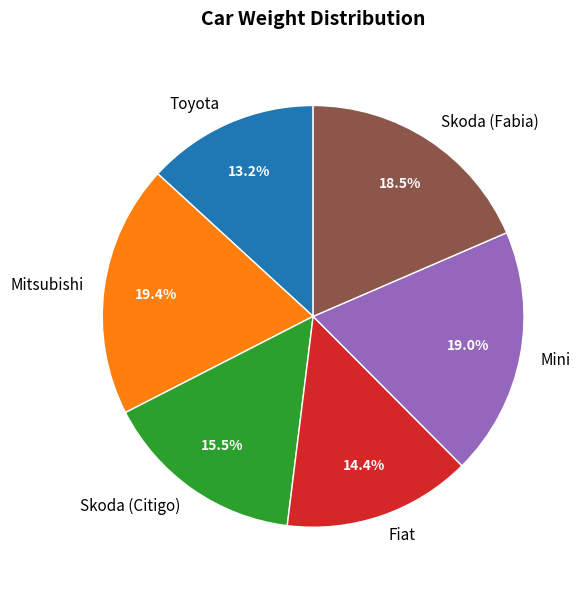

Do Skoda (Citigo) and Skoda (Fabia) together represent more than half of the pie?

No